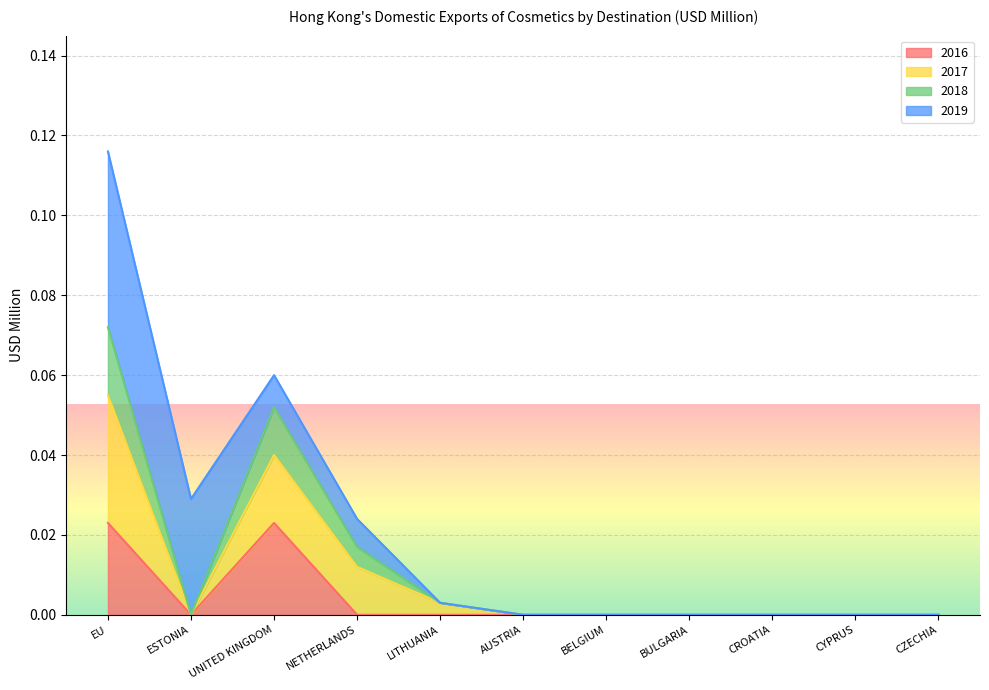

At which category is the sum across all series the highest?

EU